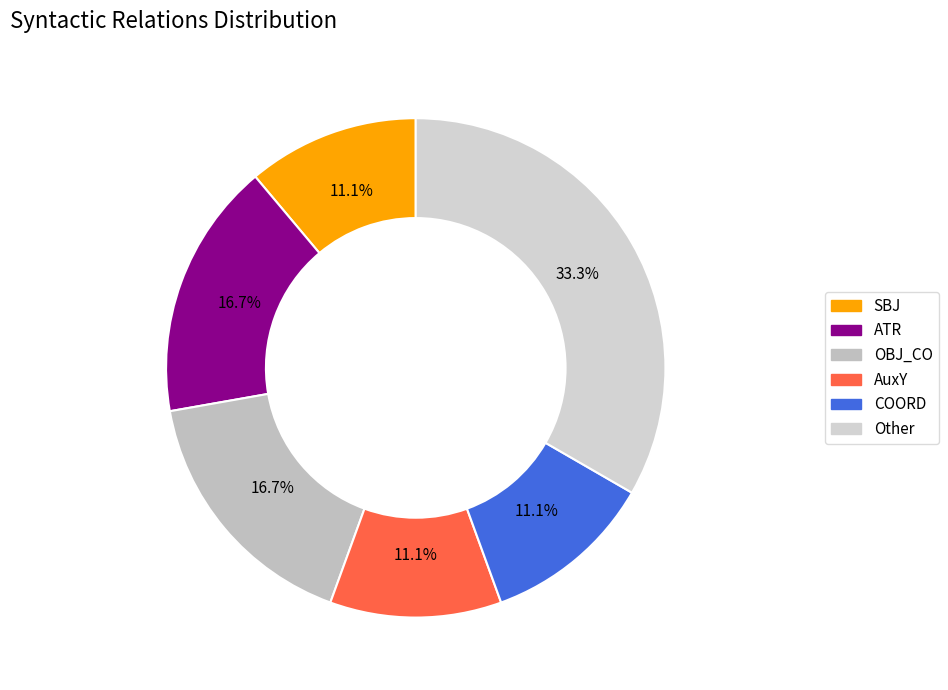

Count the number of slices in the pie.

6